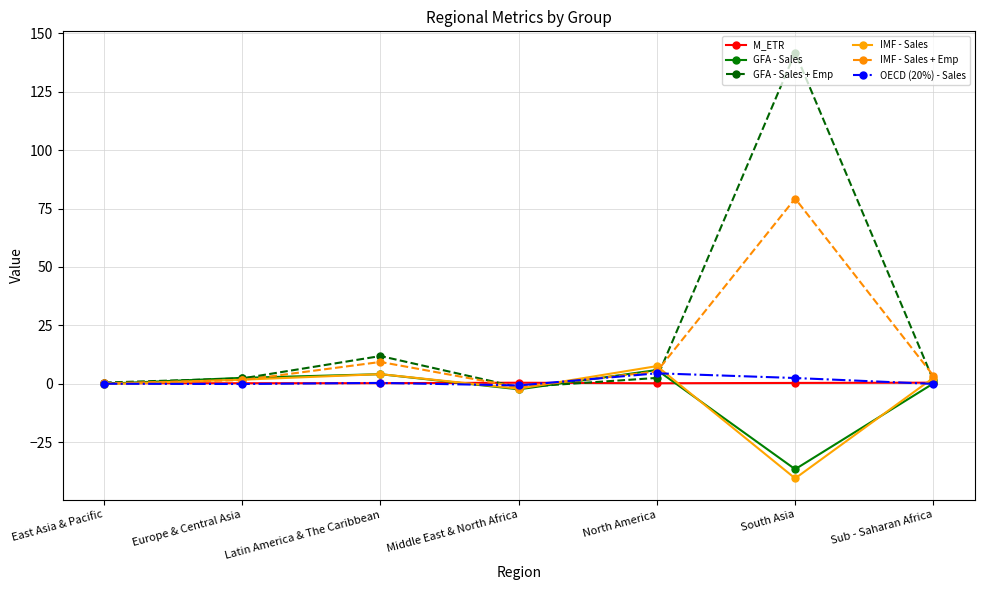

Which label corresponds to the largest value in the chart?

South Asia